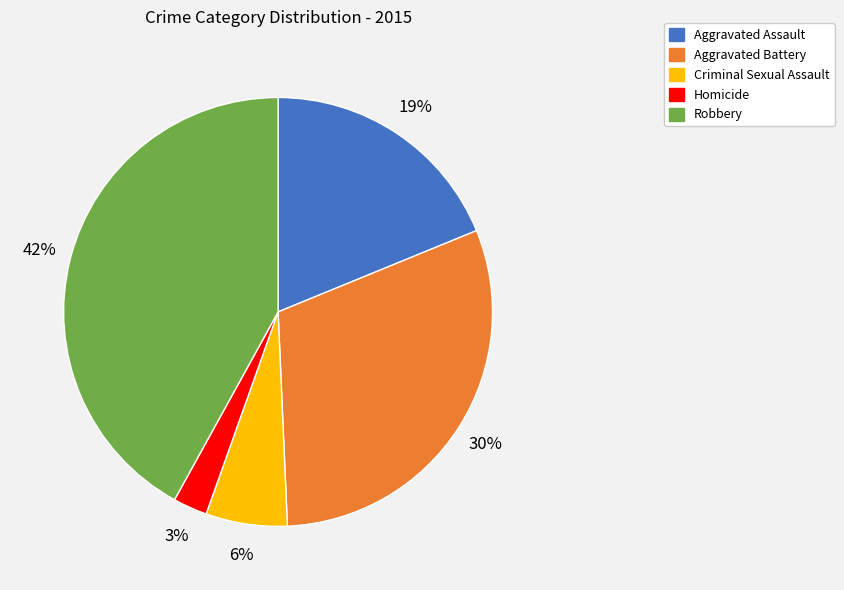

Rank the categories by value from lowest to highest.

Homicide, Criminal Sexual Assault, Aggravated Assault, Aggravated Battery, Robbery